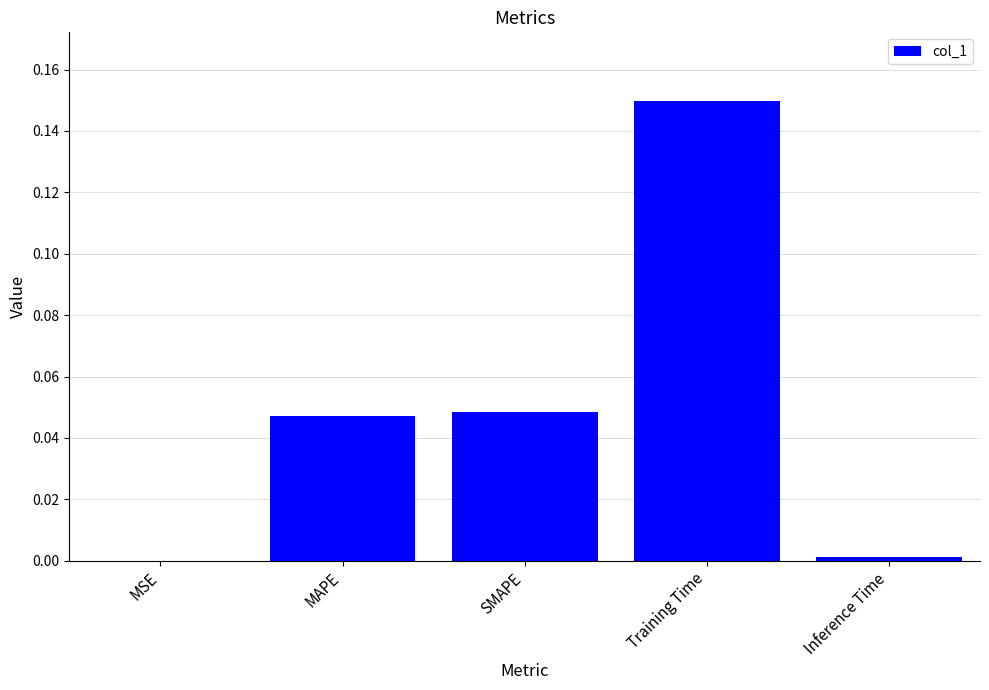

The value at SMAPE is 0.1. True or false?

False